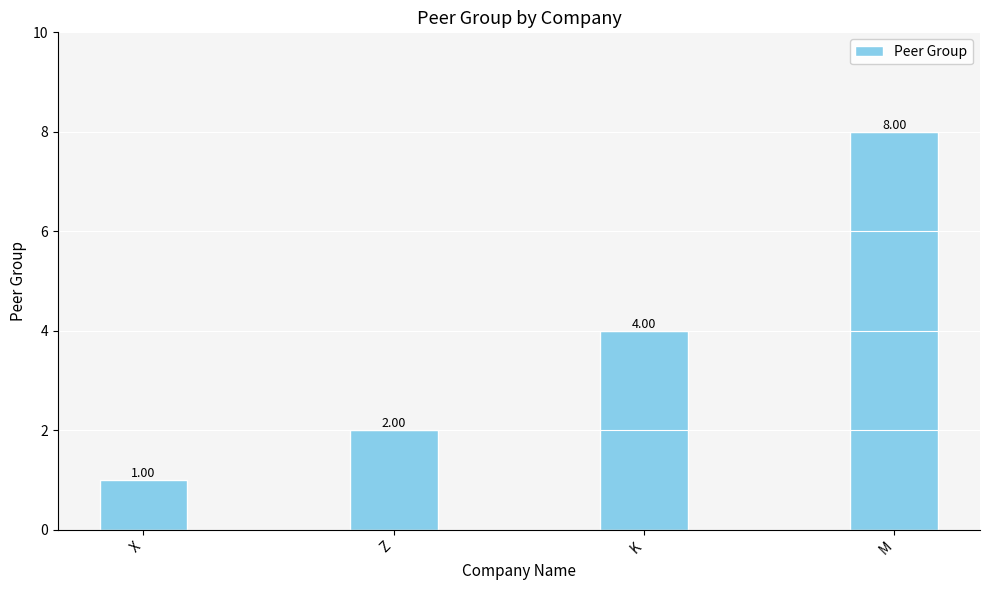

What is the value of the 3rd bar from the left?

4